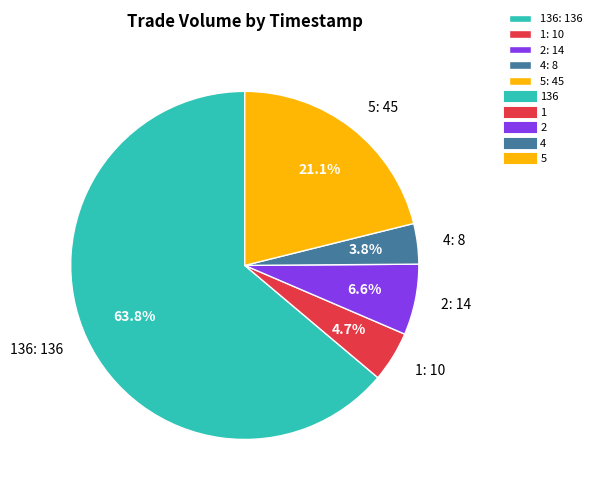

Is 136: 136 the majority of the pie?

Yes